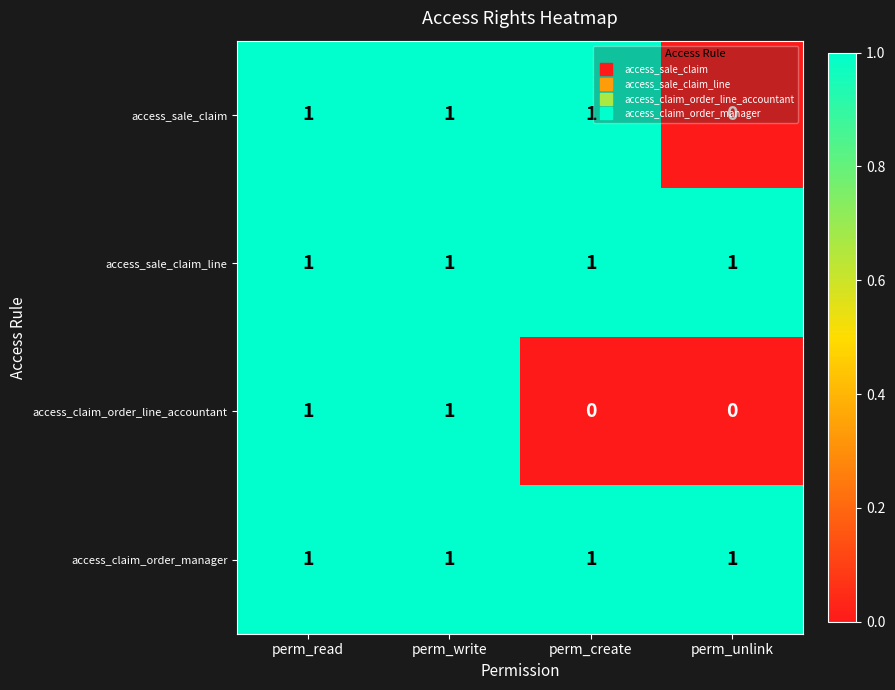

How many access_sale_claim values are between 1 and 2?

3